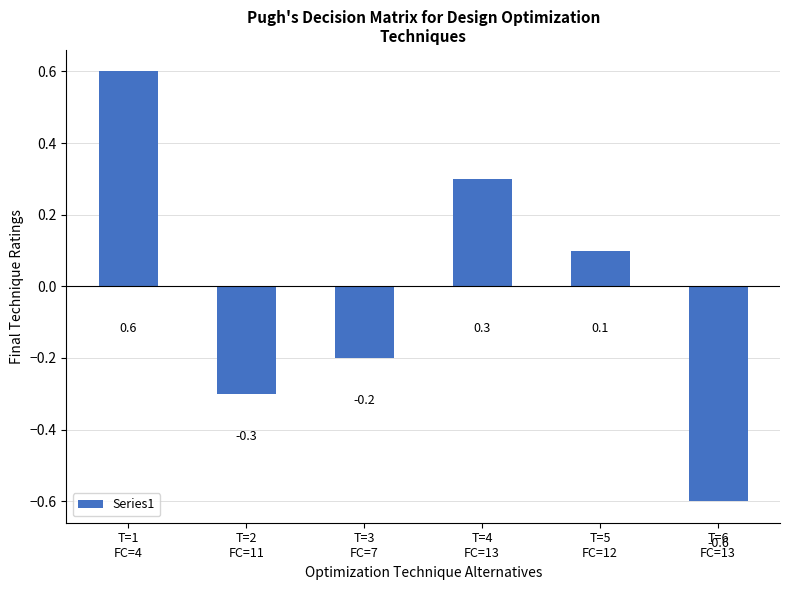

What is the label of the 6th bar from the left?

T=6
FC=13